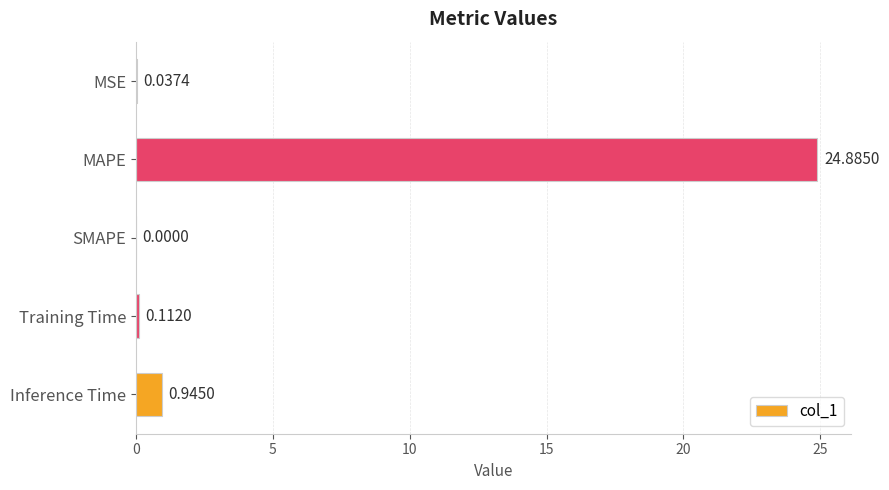

What is the sum of all values?

26.0